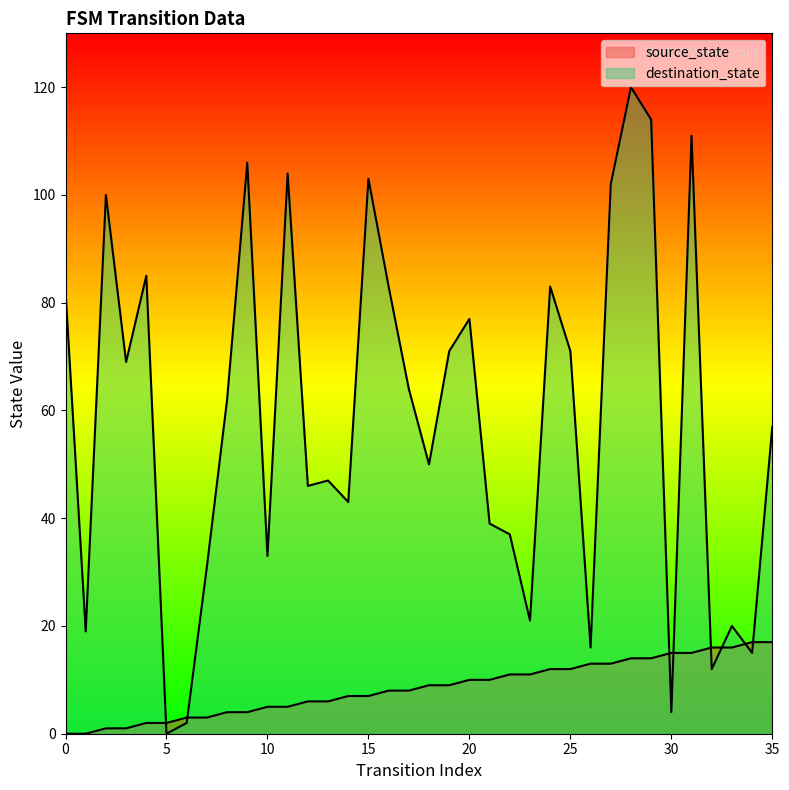

List the labels in order of destination_state value, smallest first.

5, 6, 30, 32, 34, 26, 1, 33, 23, 7, 10, 22, 21, 14, 12, 13, 18, 35, 8, 17, 3, 19, 25, 20, 0, 16, 24, 4, 2, 27, 15, 11, 9, 31, 29, 28